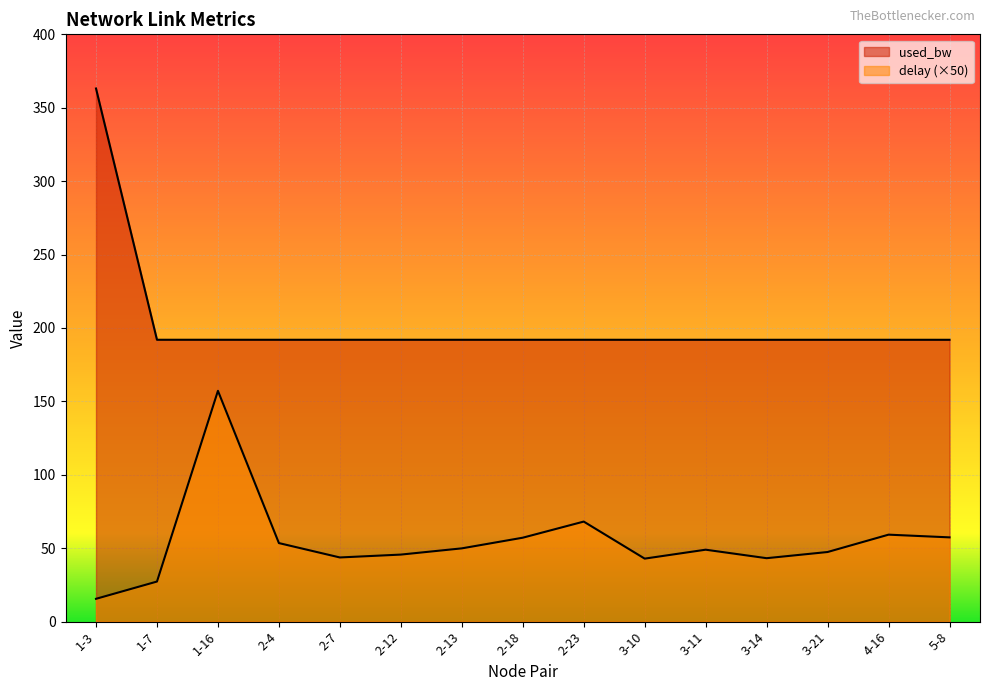

What are all the series names shown in the legend?

delay, used_bw